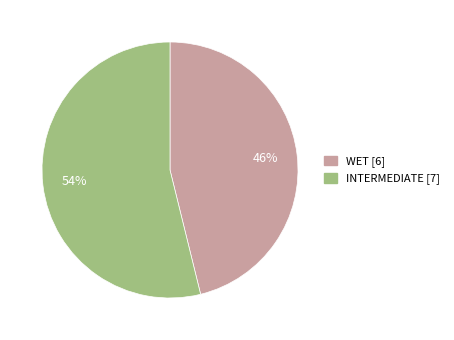

To the nearest percent, what portion does WET represent?

46%